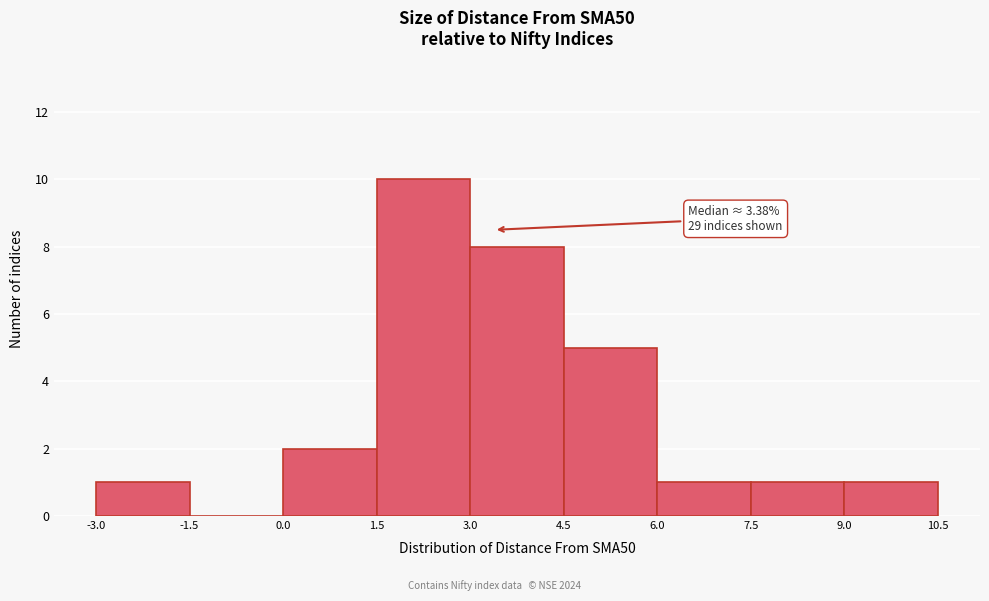

Which range on the x-axis has the tallest bar?

1.5 to 3.0